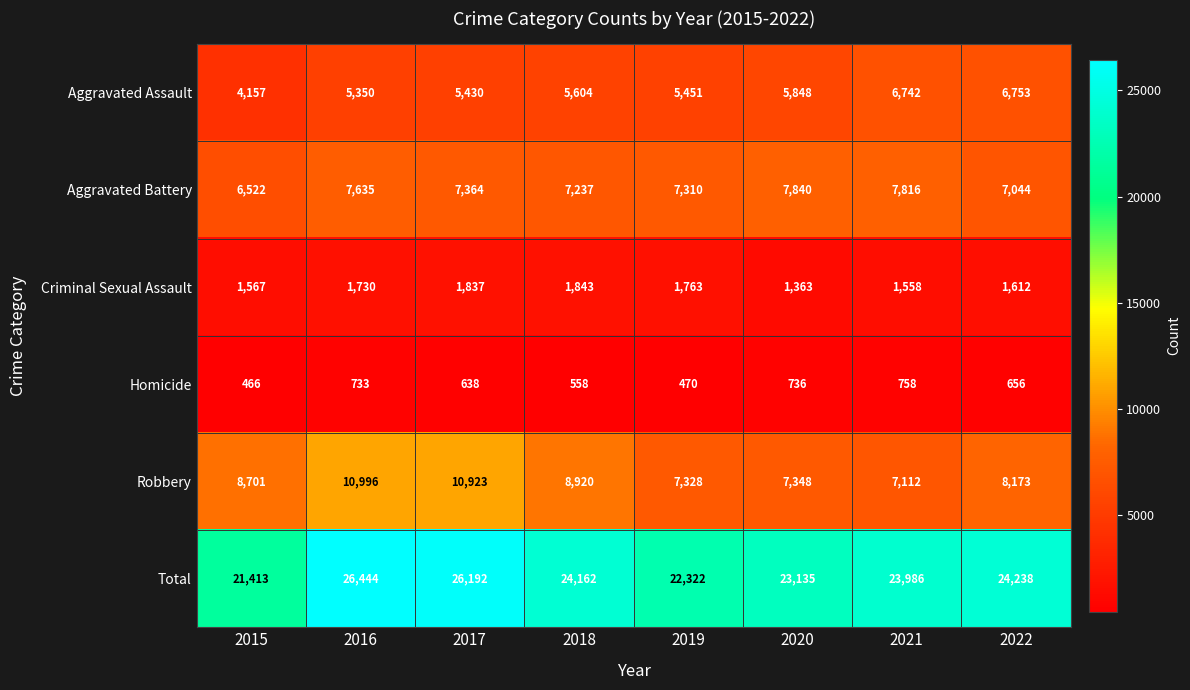

What is the sum of all Total values?

191892